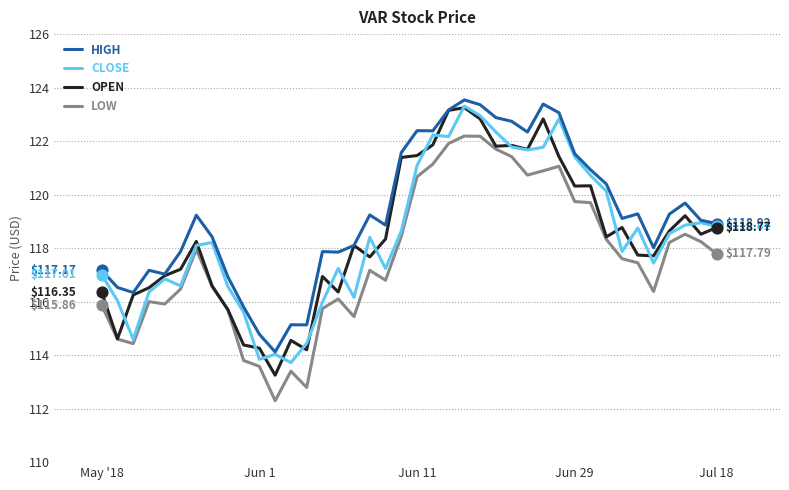

How many lines are shown in the chart?

4